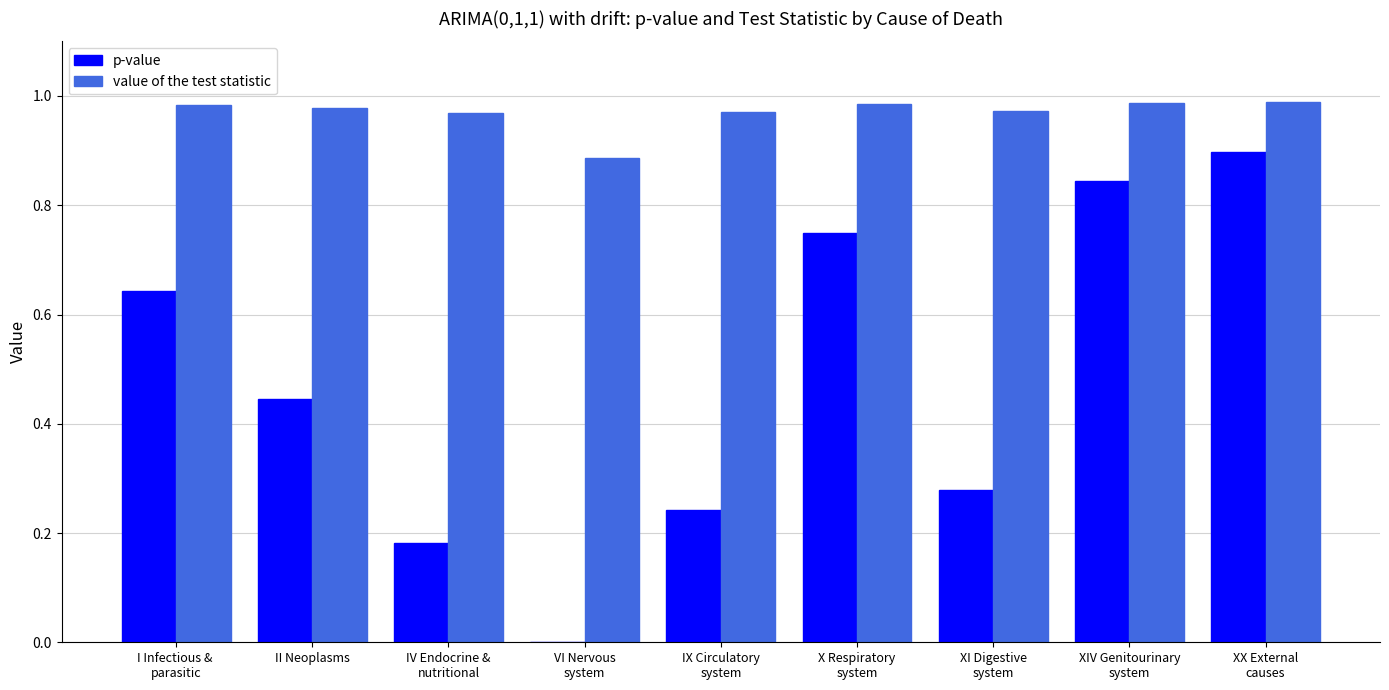

What is the sum of all p-value values?

4.3